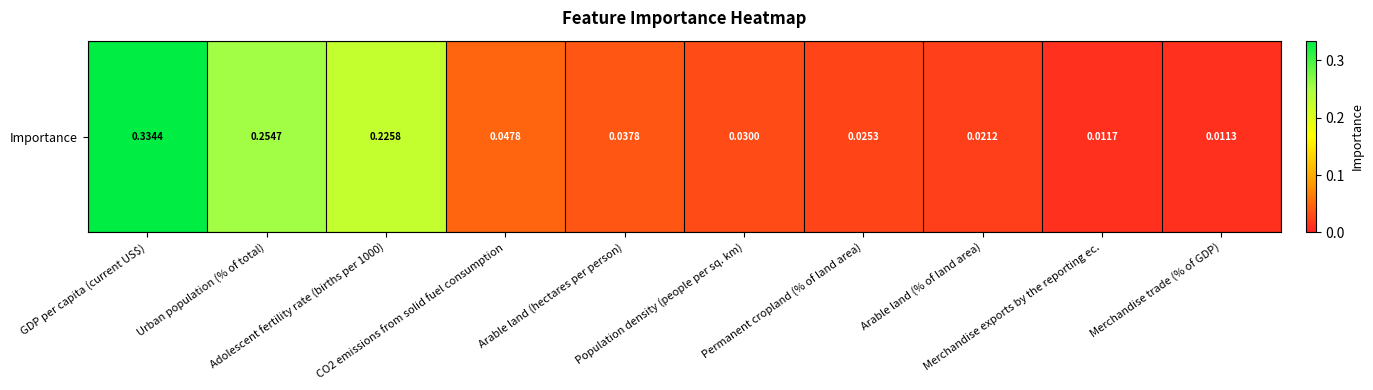

How many distinct data groups are displayed?

1